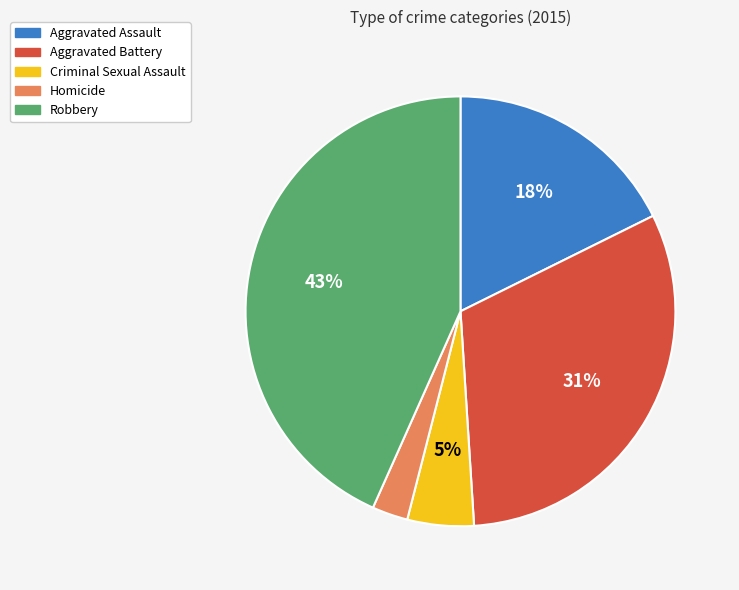

To the nearest percent, what is the average slice percentage?

20%